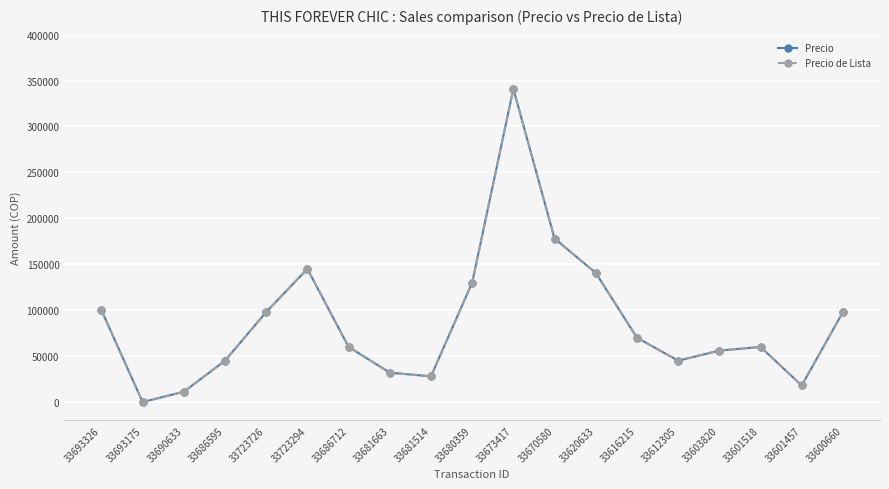

True or false: Precio de Lista and Precio cross at least once.

False